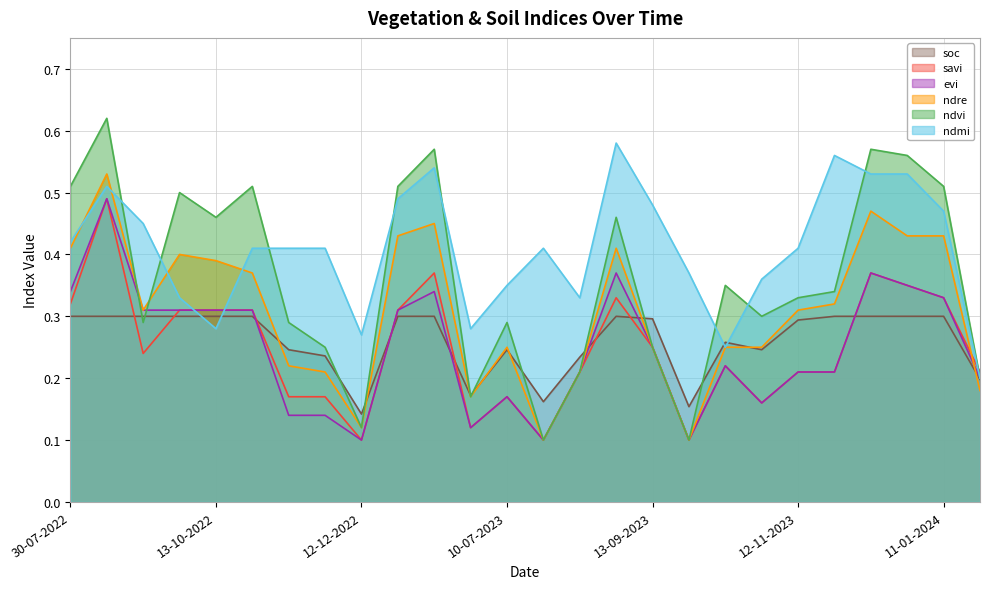

What is the sum of all ndmi values?

10.6